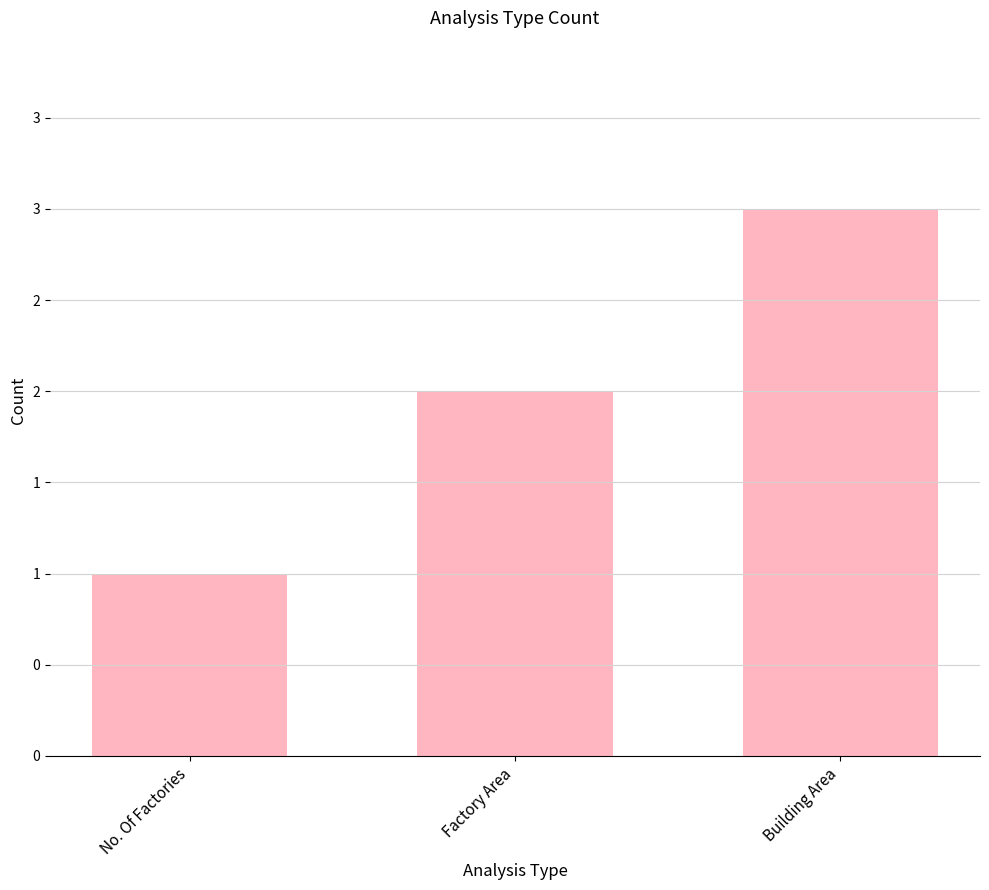

List the labels in order of value, smallest first.

No. Of Factories, Factory Area, Building Area